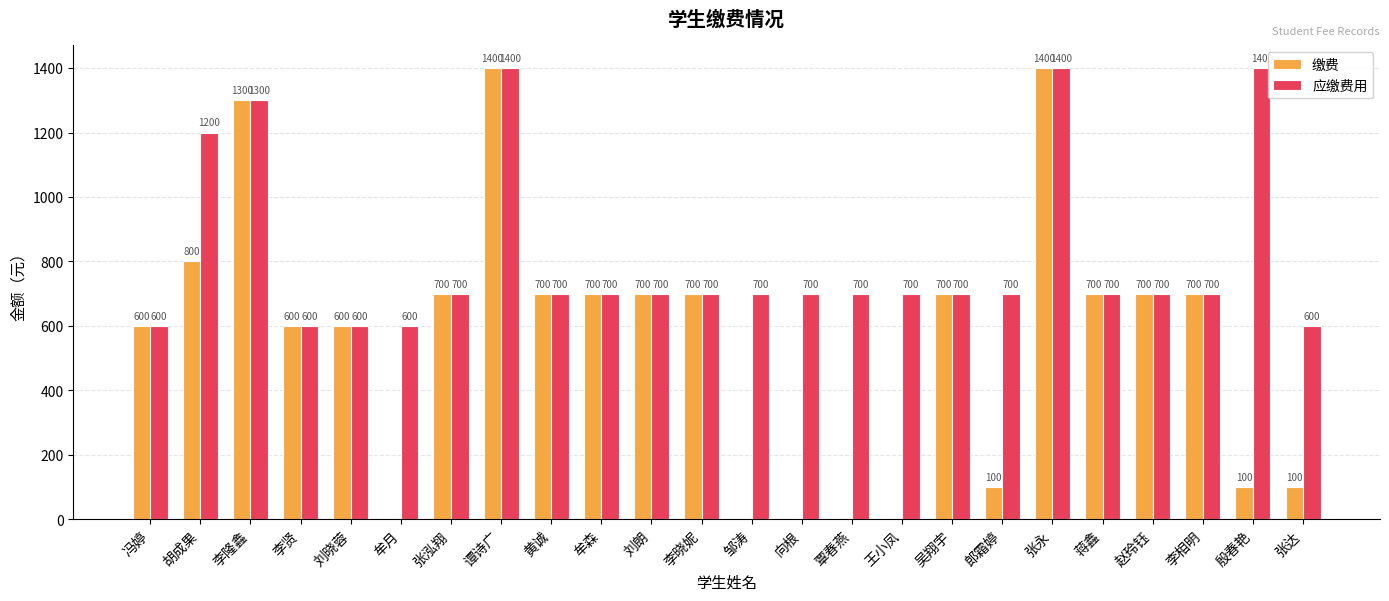

What is the sum of the 应缴费用 values at 刘晓蓉 and 向根?

1300